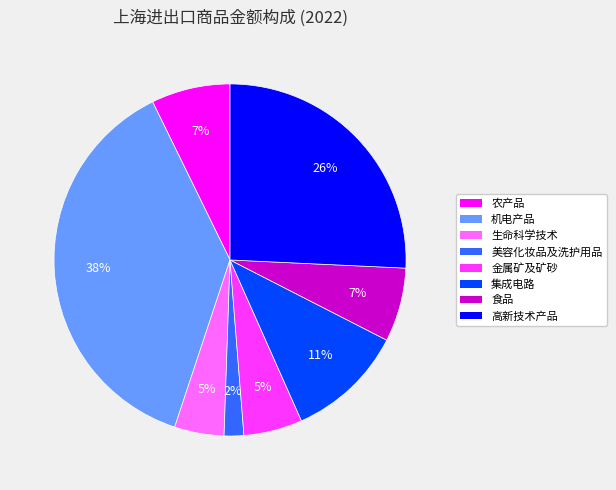

Which category has the smallest portion of the pie?

美容化妆品及洗护用品